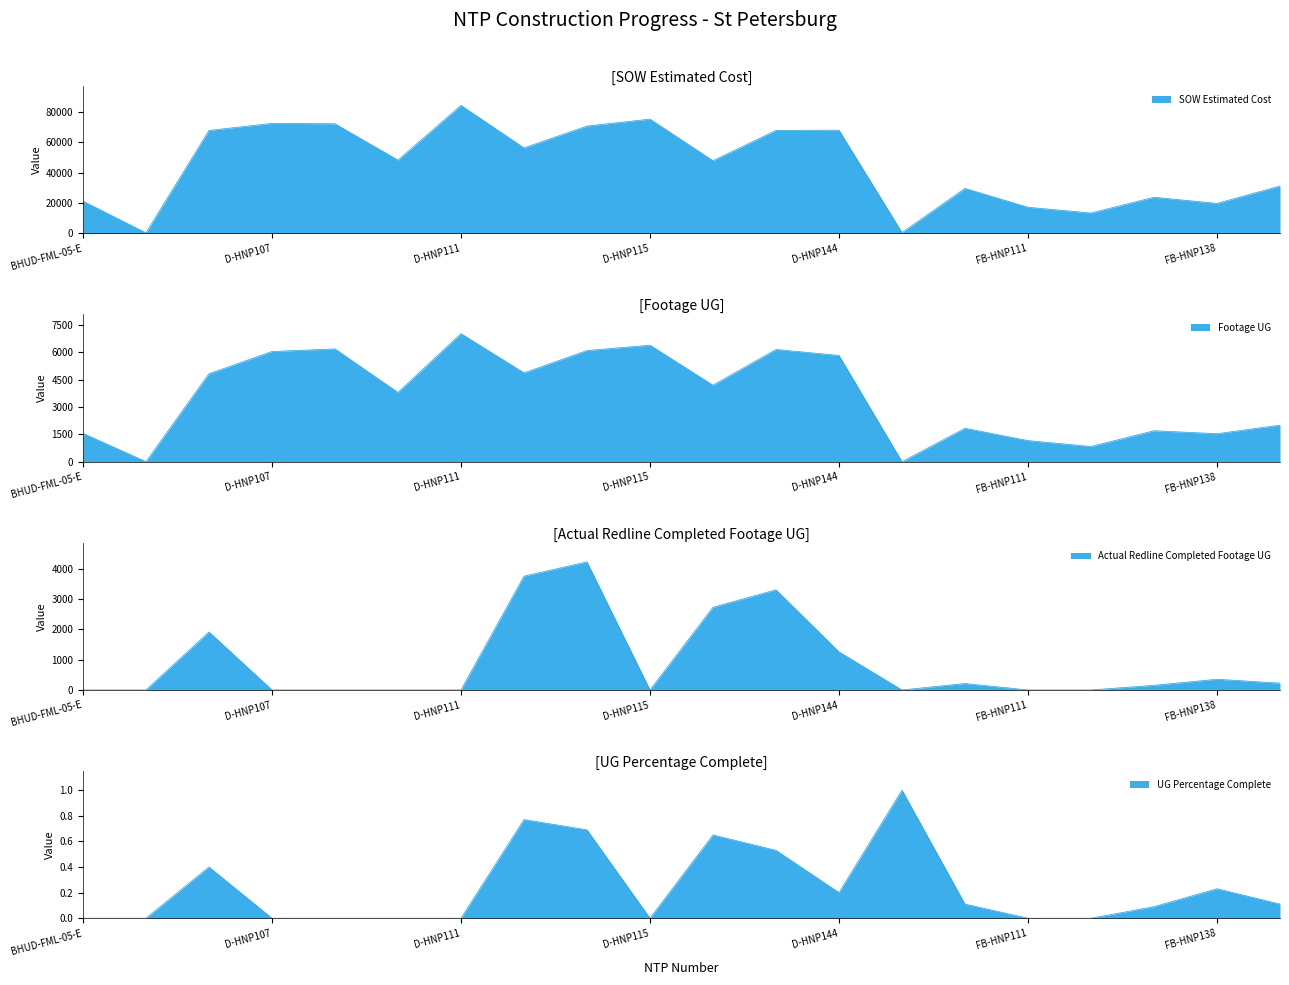

How many lines are shown in the chart?

4